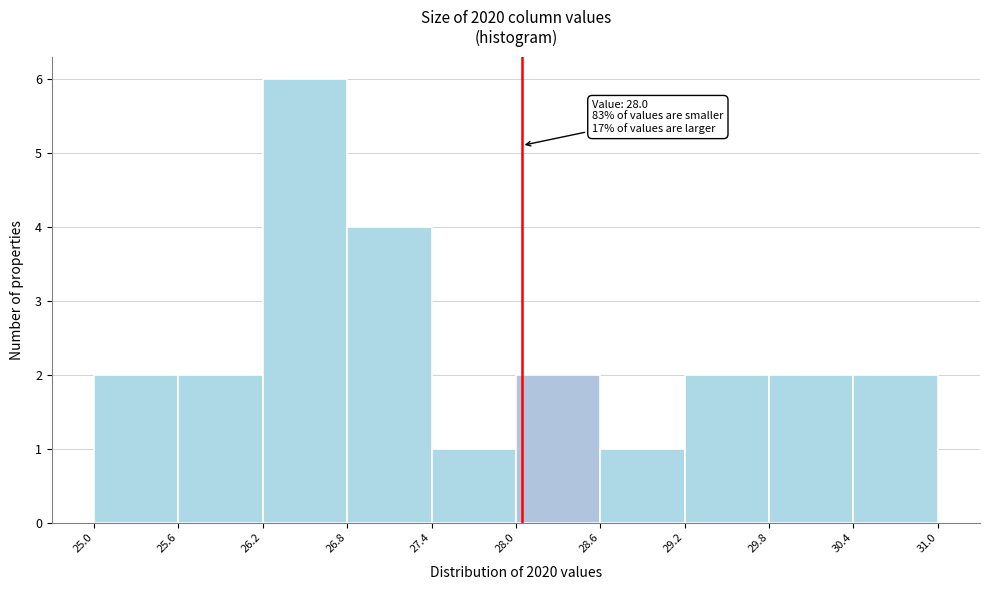

Which range on the x-axis has the tallest bar?

26.2 to 26.8